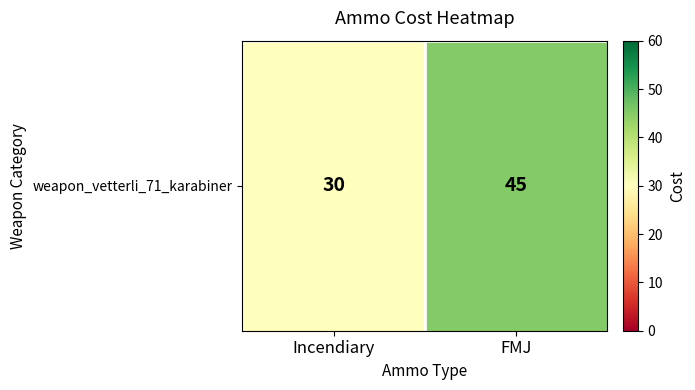

At which category does the chart reach its peak across all series?

FMJ